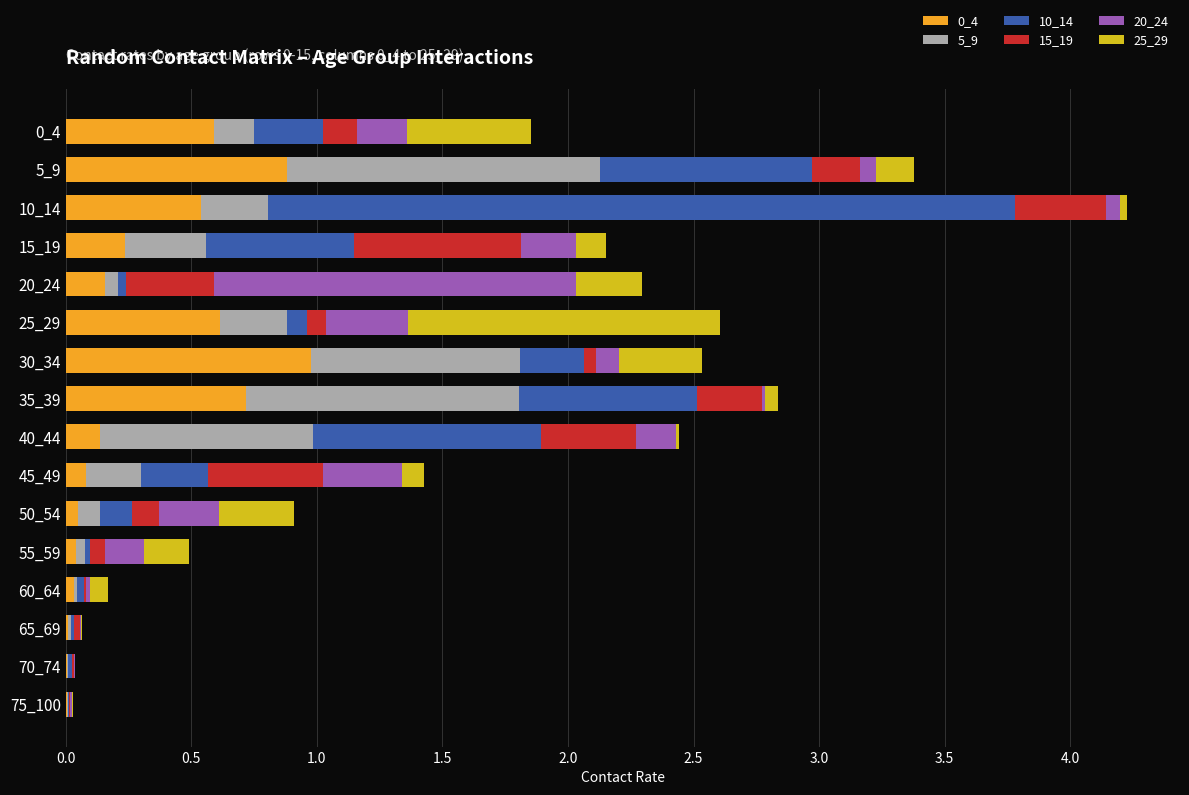

At which label does 0_4 reach its peak?

30_34